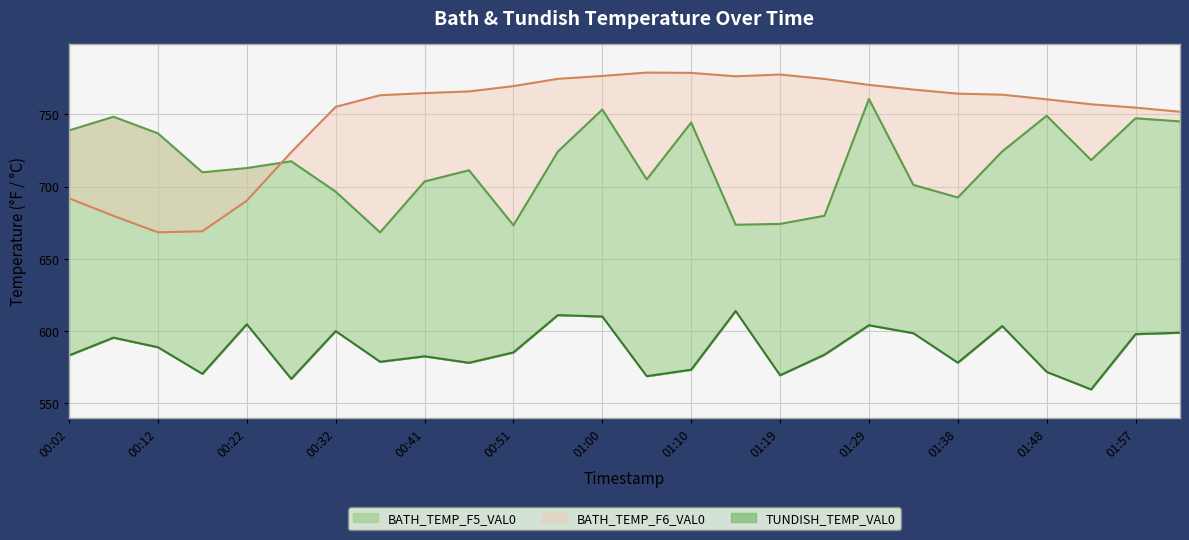

What is the lowest value of the BATH_TEMP_F5_VAL0 series?

668.3